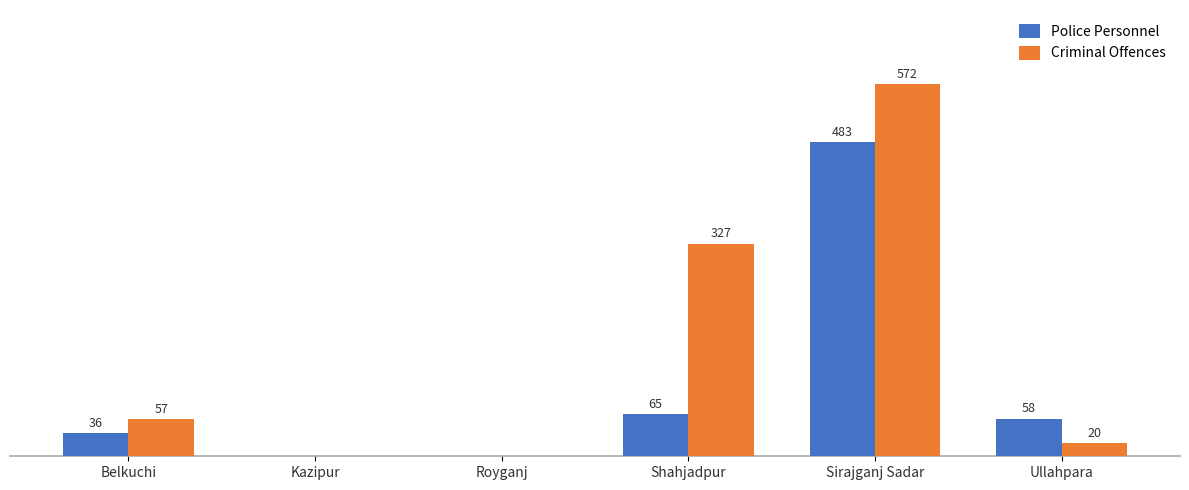

Which series has the largest total across all categories?

Criminal Offences